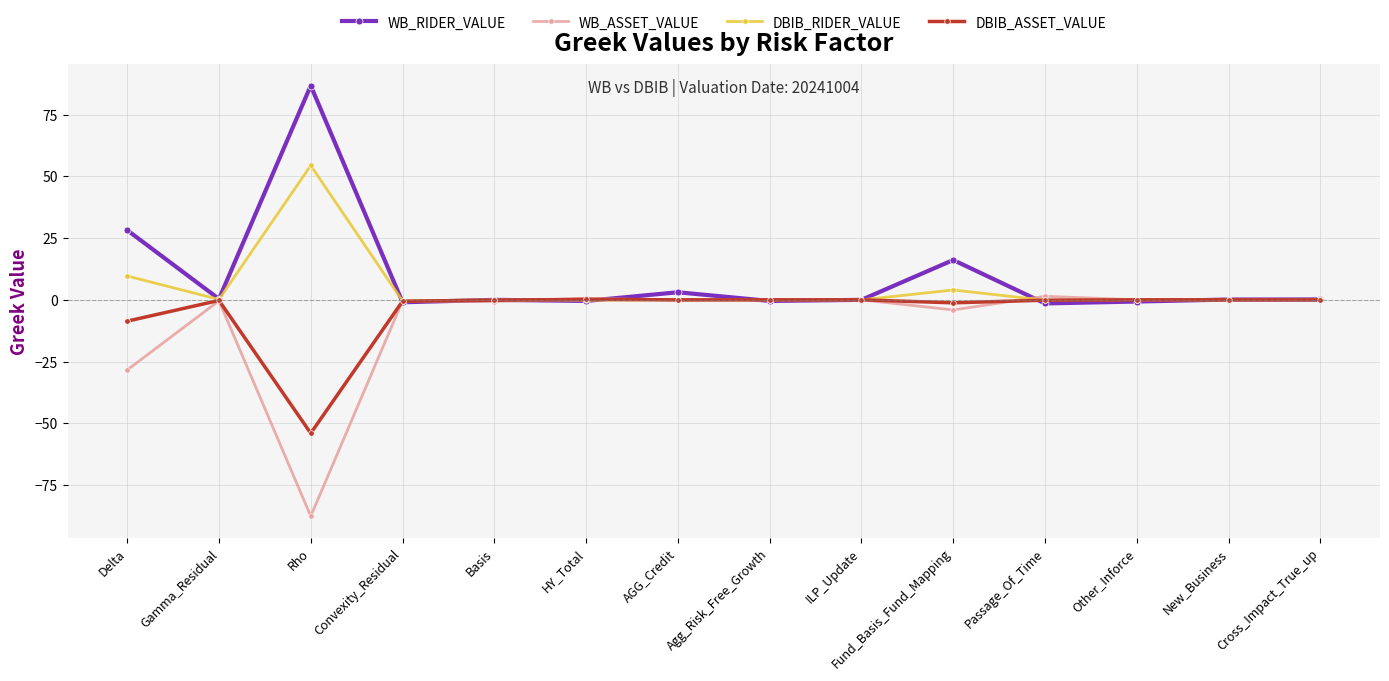

What is the sum of the DBIB_RIDER_VALUE values at Convexity_Residual and HY_Total?

-0.6